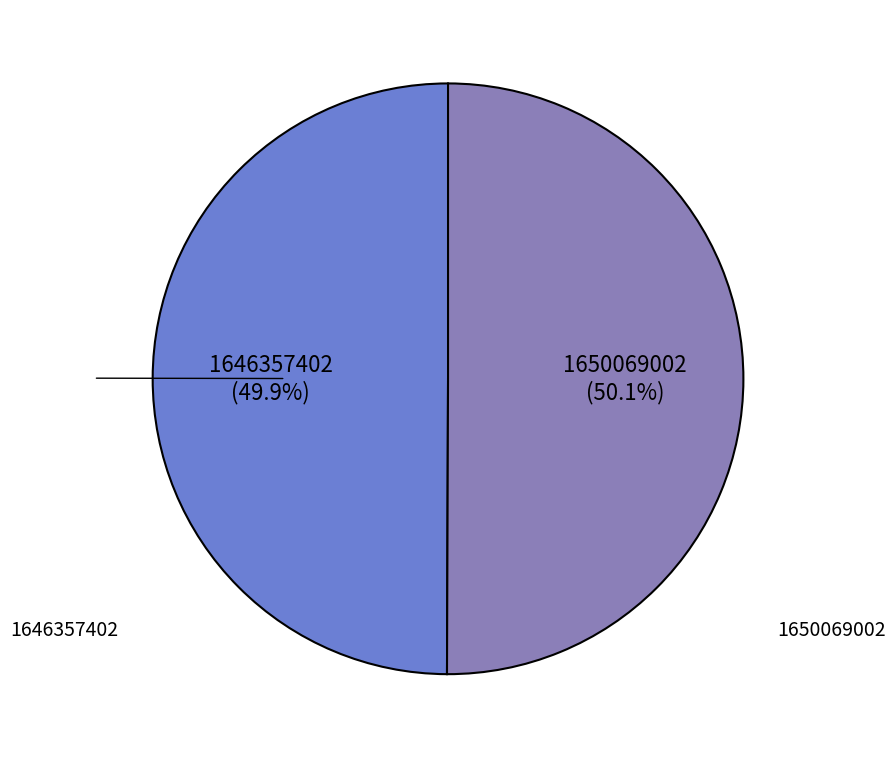

Does any single category account for the majority?

Yes